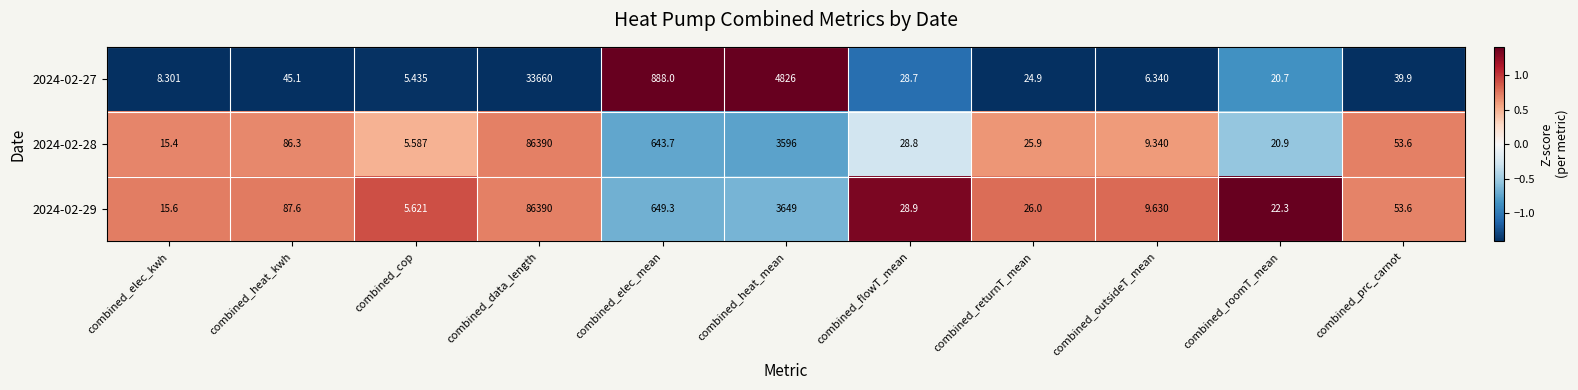

Which series changed the most between combined_cop and combined_data_length?

2024-02-28